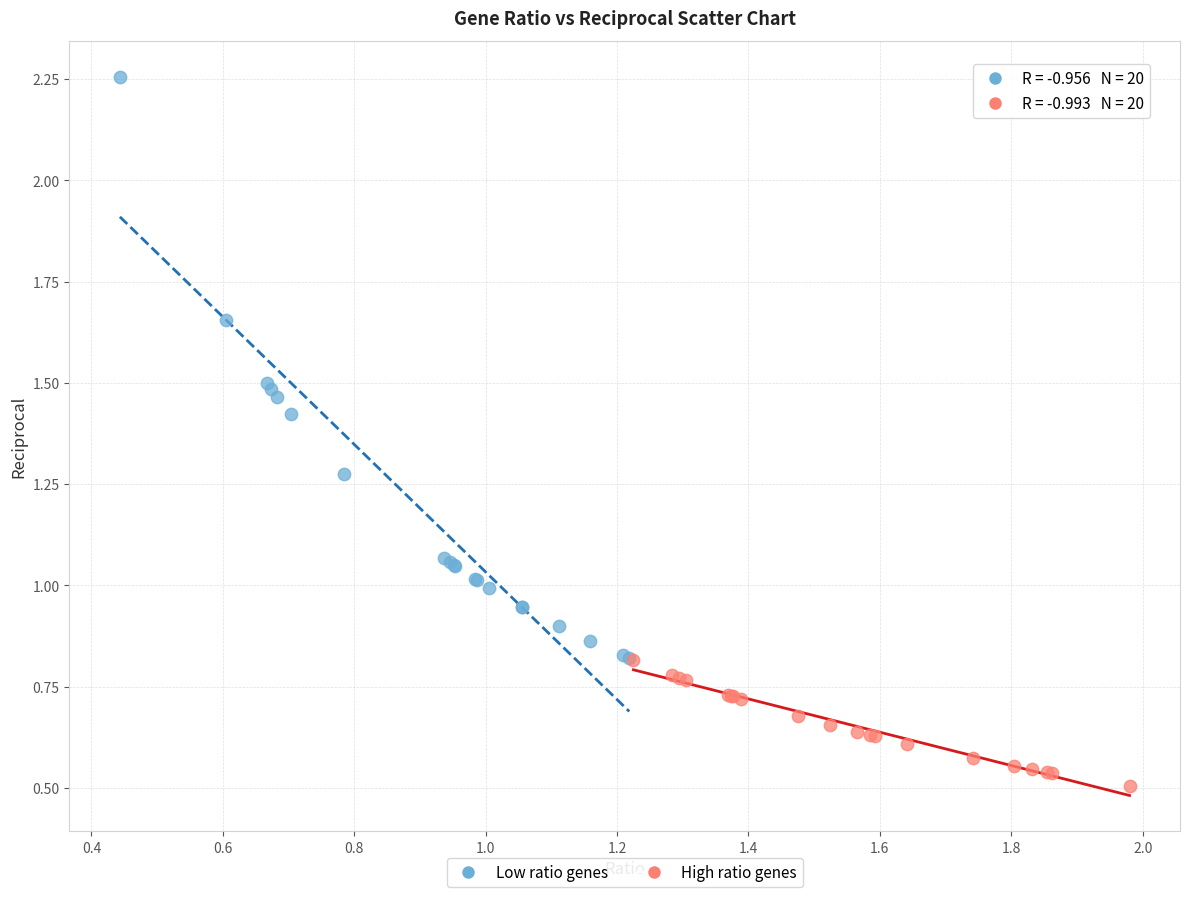

Which series reaches the maximum Y coordinate?

Low ratio genes